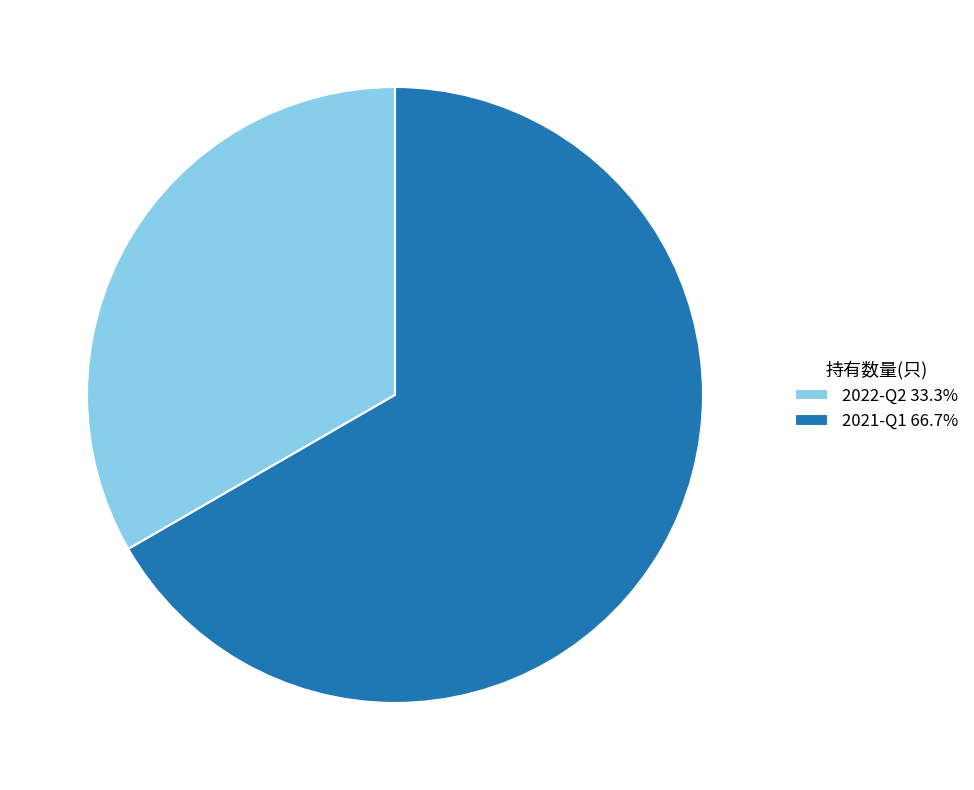

Which slice is the smallest?

2022-Q2